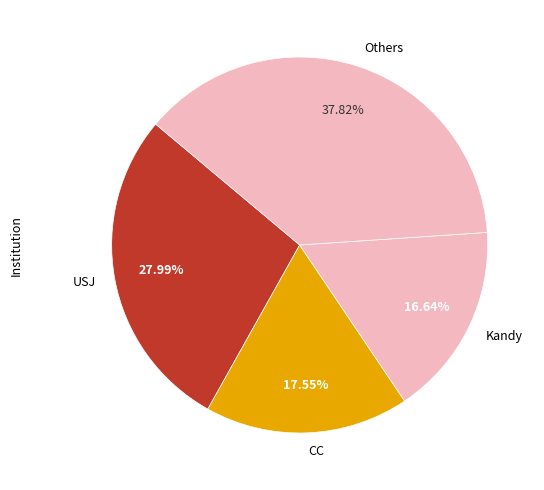

Combined, do USJ and Others account for over 50%?

Yes